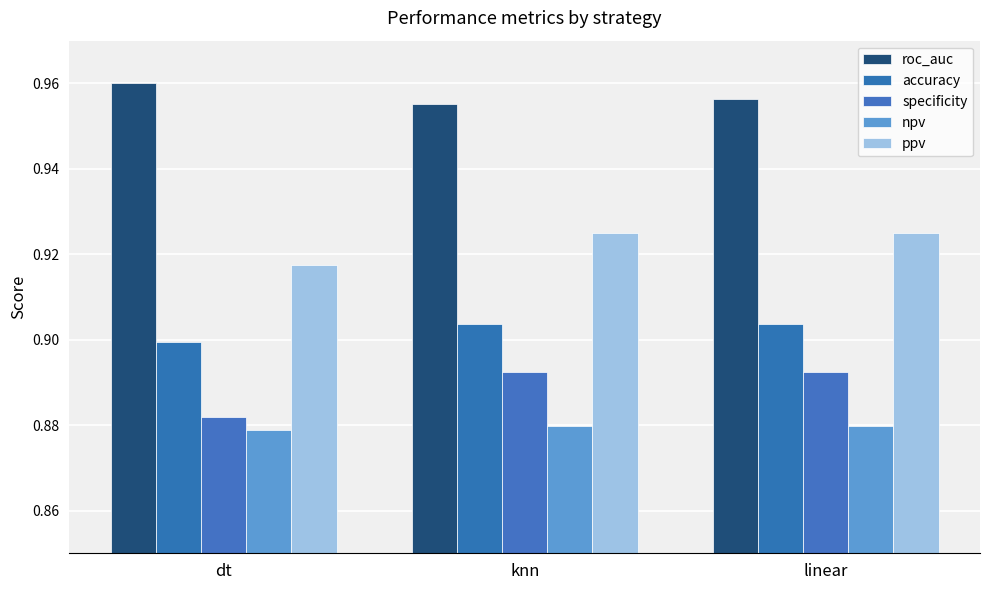

Reading left to right, transcribe all the data shown in this chart.

roc_auc: dt=1.0	knn=1.0	linear=1.0
accuracy: dt=0.9	knn=0.9	linear=0.9
specificity: dt=0.9	knn=0.9	linear=0.9
npv: dt=0.9	knn=0.9	linear=0.9
ppv: dt=0.9	knn=0.9	linear=0.9